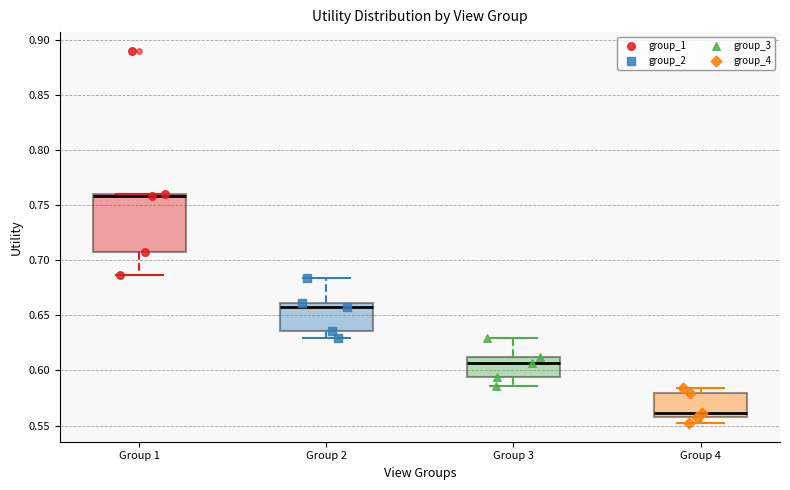

Reading left to right, read every box against the y-axis: the position of its median line, the range the box covers, and the ends of its whiskers. The values are not printed on the chart, so give them approximately, as read against the axis.

Group 1: median 0.760 (just below the box's upper edge), box 0.710 to 0.760, whiskers 0.685 to 0.760
Group 2: median 0.660 (just below the box's upper edge), box 0.635 to 0.660, whiskers 0.630 to 0.685
Group 3: median 0.605, box 0.595 to 0.610, whiskers 0.585 to 0.630
Group 4: median 0.560 (just above the box's lower edge), box 0.560 to 0.580, whiskers 0.550 to 0.585